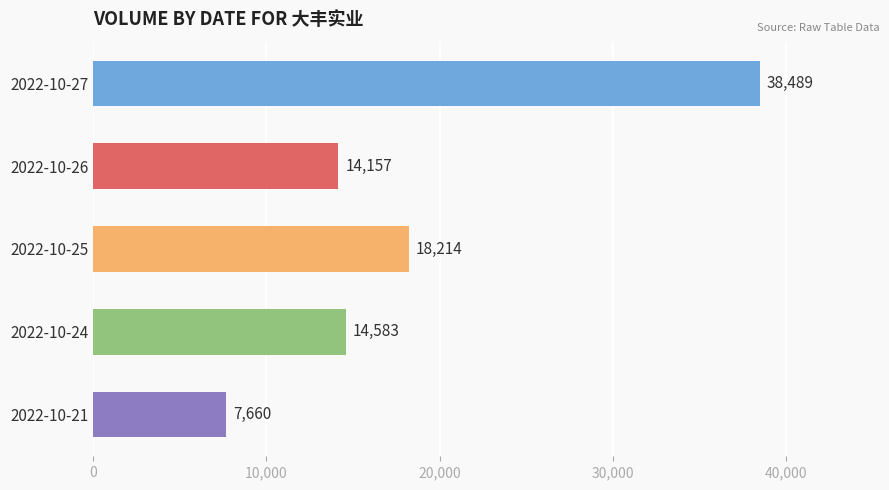

At which category does the chart reach its minimum across all series?

2022-10-21